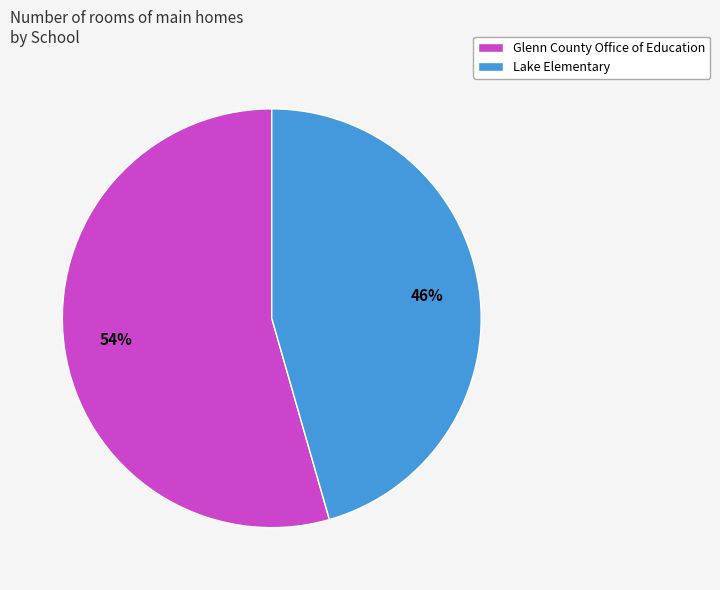

Which slice is the smallest?

Lake Elementary